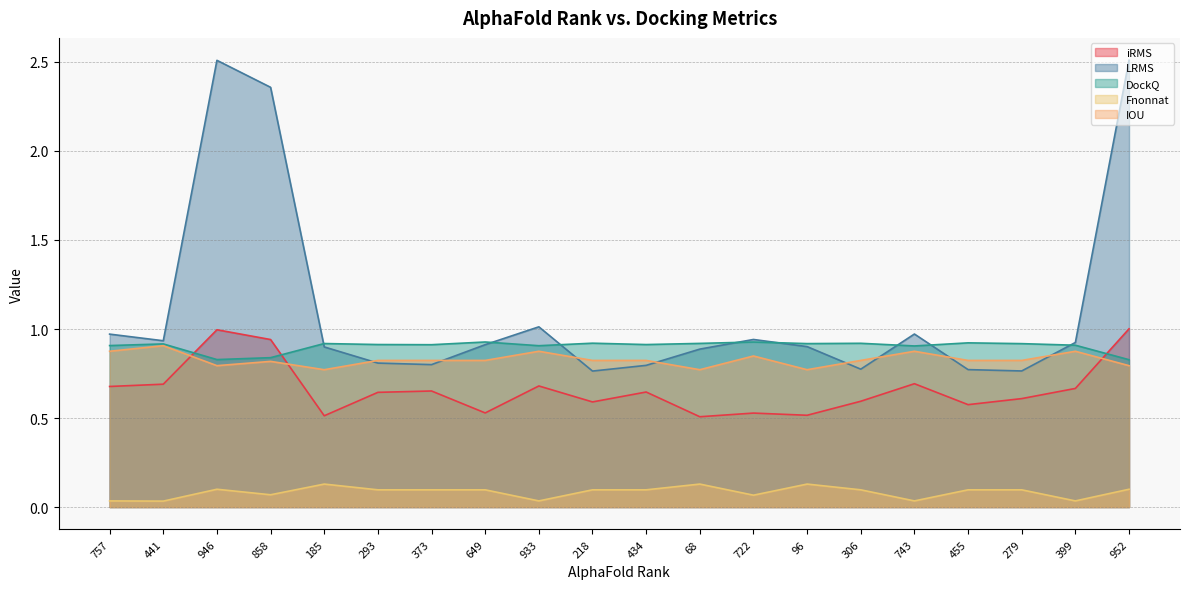

What is the label of the 2nd point from the right?

399